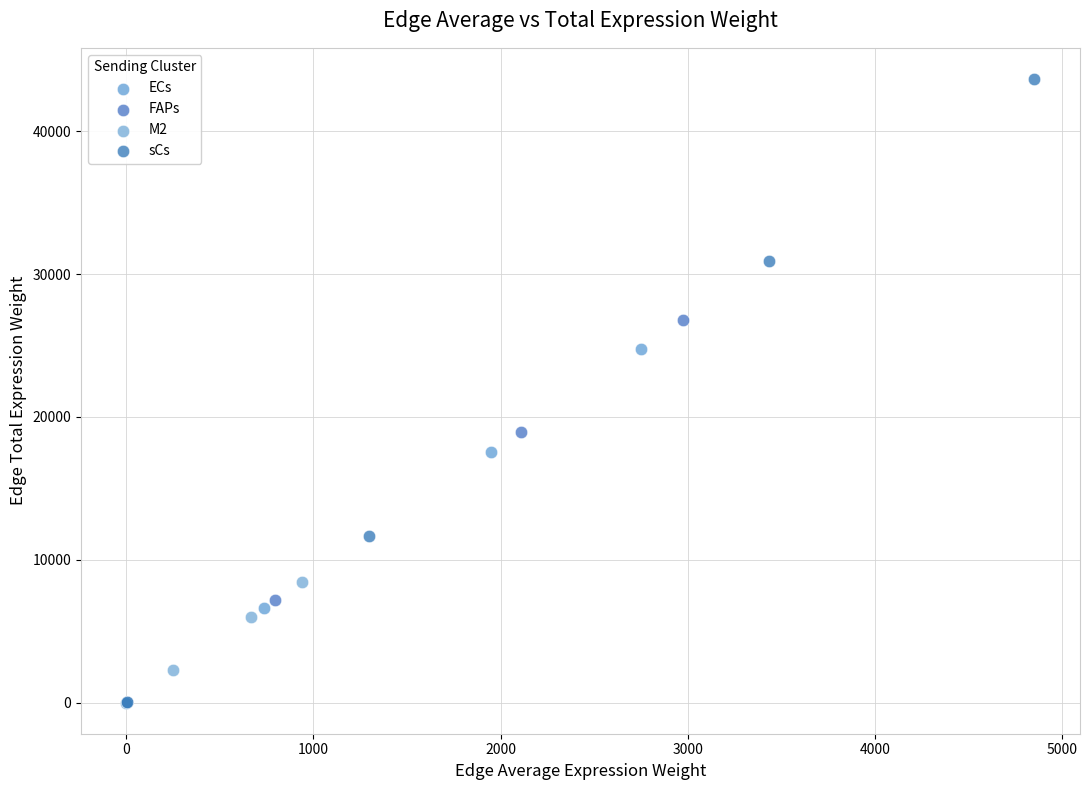

Which series contains the highest Y value?

sCs